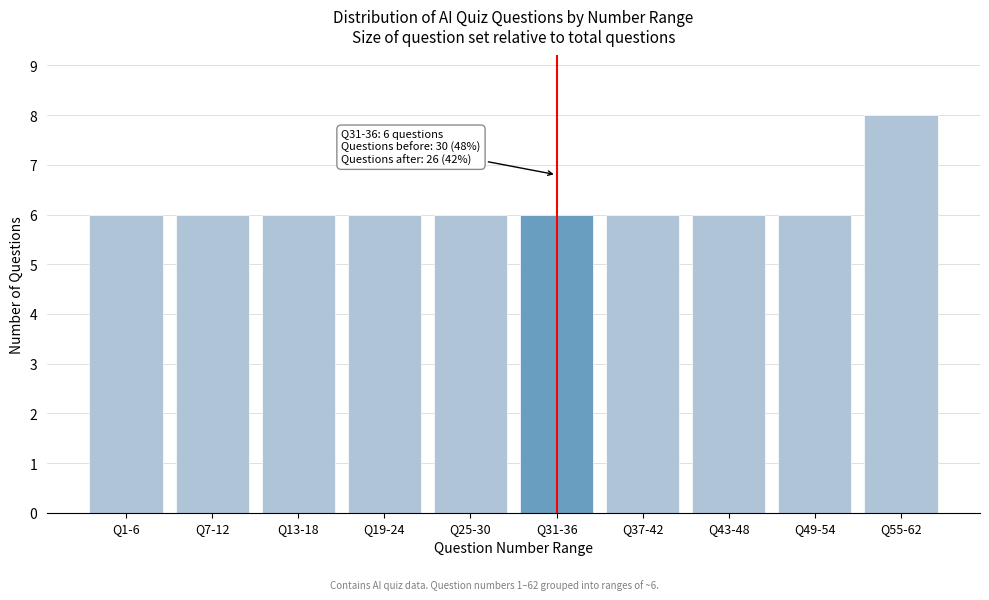

Reading right to left, what are all the values shown in this chart?

Q55-62=8	Q49-54=6	Q43-48=6	Q37-42=6	Q31-36=6	Q25-30=6	Q19-24=6	Q13-18=6	Q7-12=6	Q1-6=6